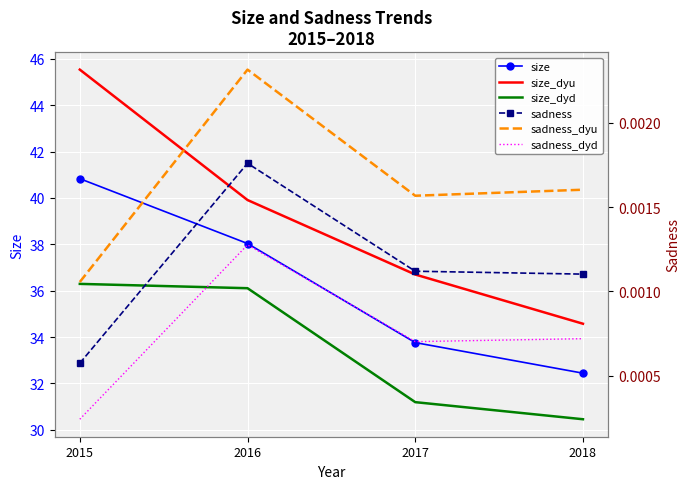

True or false: sadness_dyd and size intersect in this chart.

False